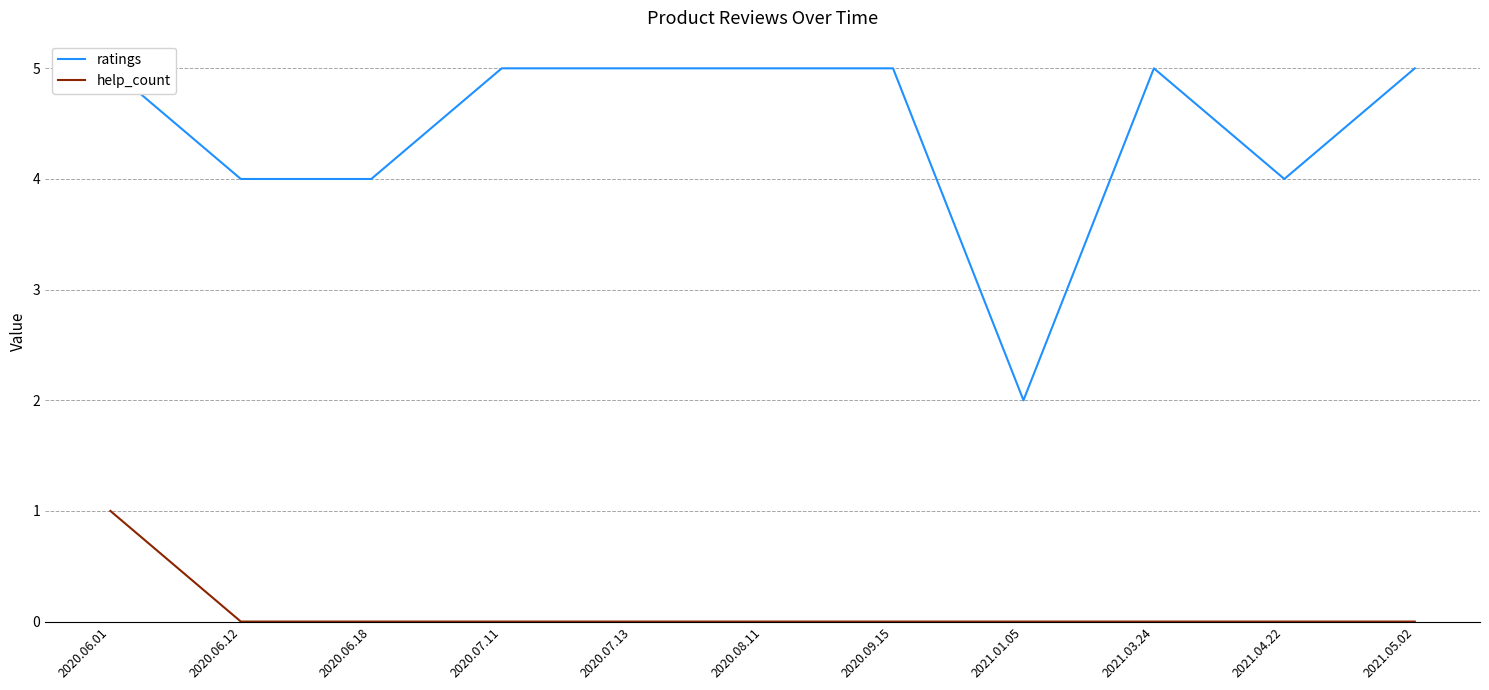

How many series are shown in this chart?

2